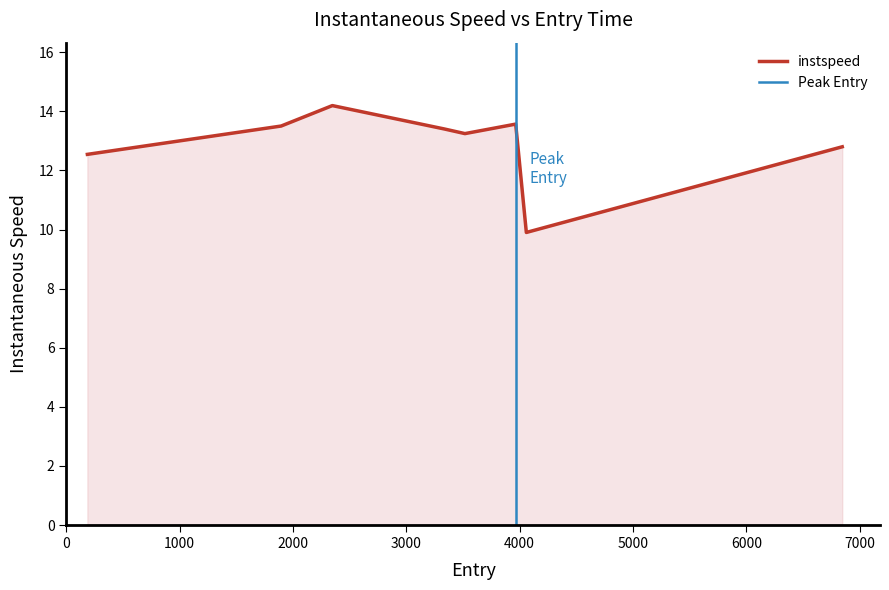

Which has a higher value, 2347.0 or 3335.0?

2347.0